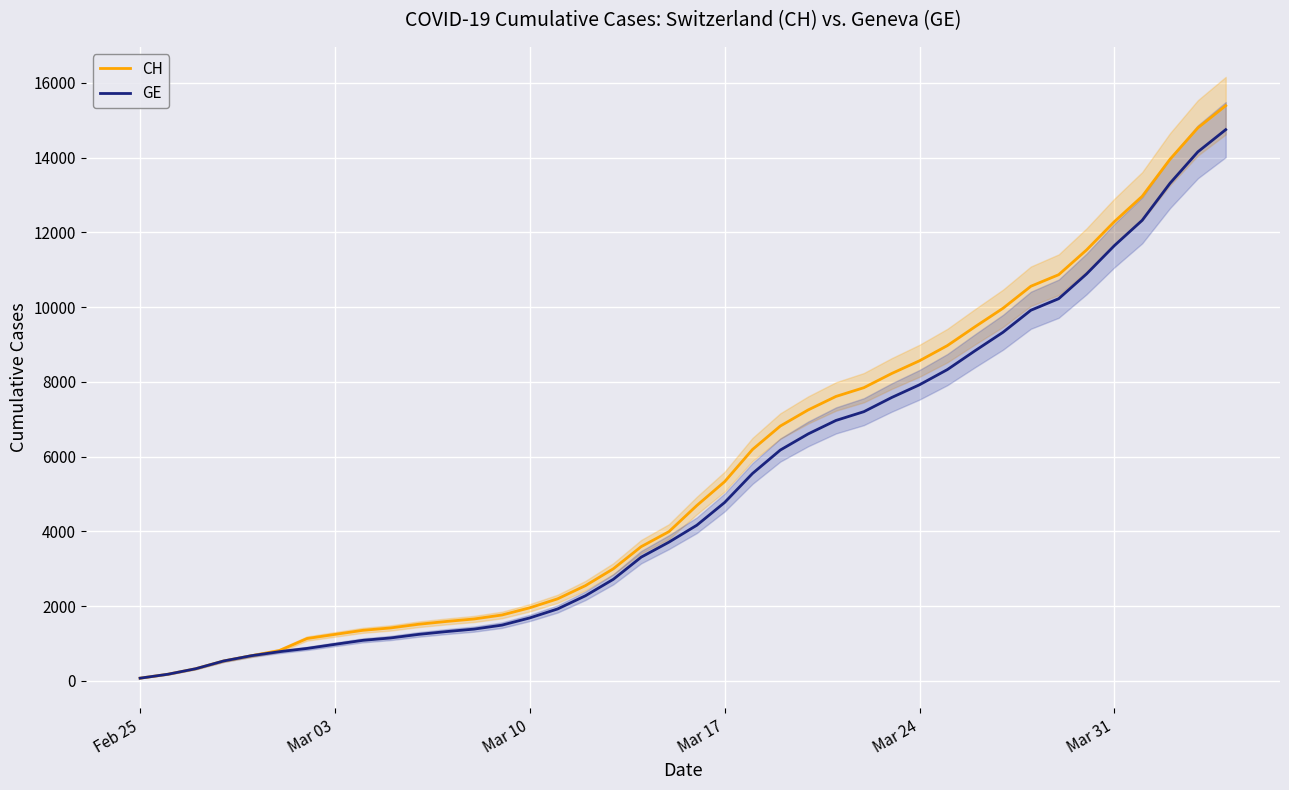

Does the chart display data point markers on the line(s)?

No